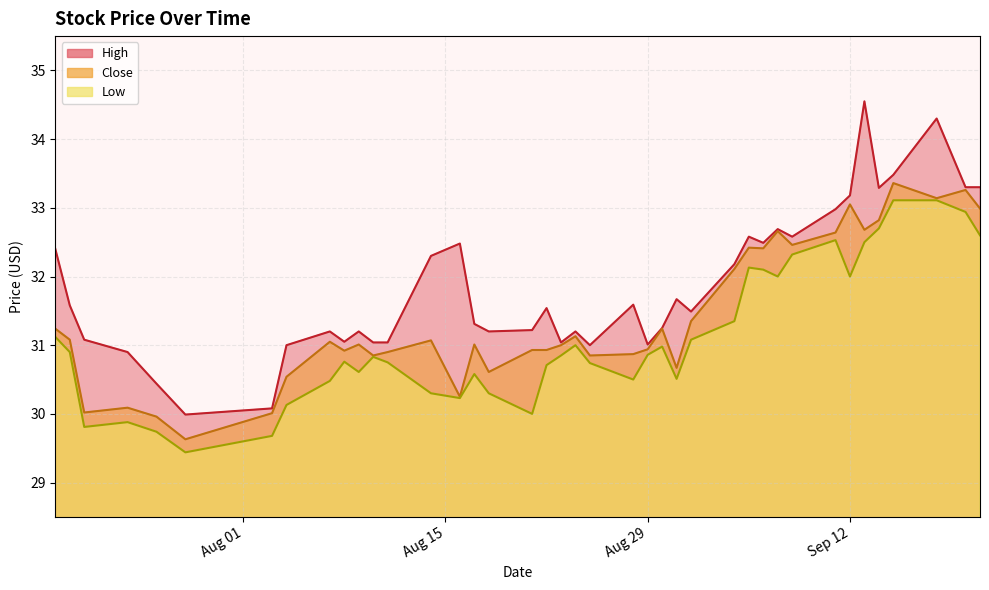

Which series has the largest range (max minus min)?

High